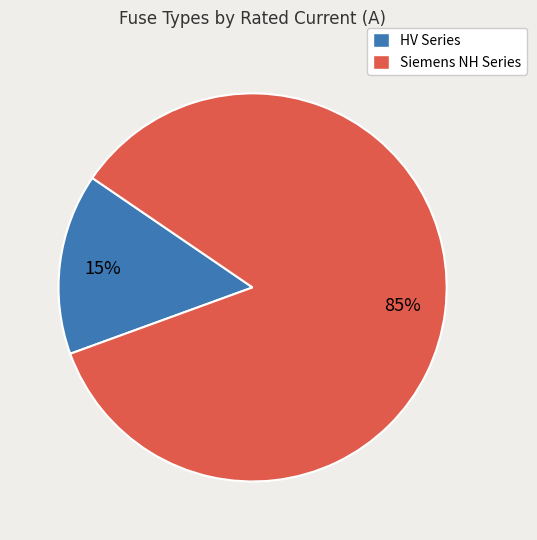

To the nearest percent, what is the difference between the largest and smallest slice percentages?

70%